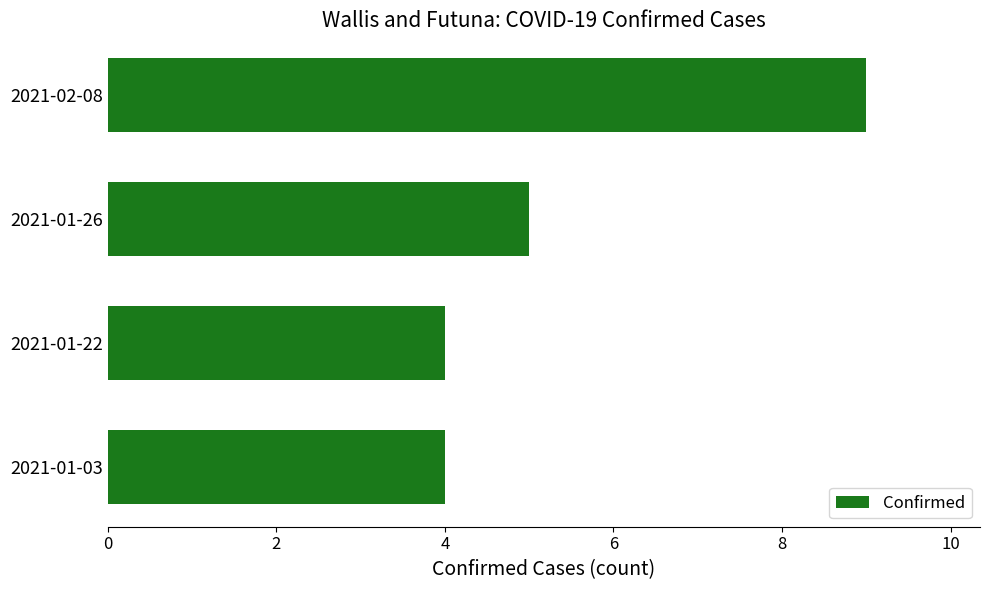

What is the minimum value shown in the chart?

4